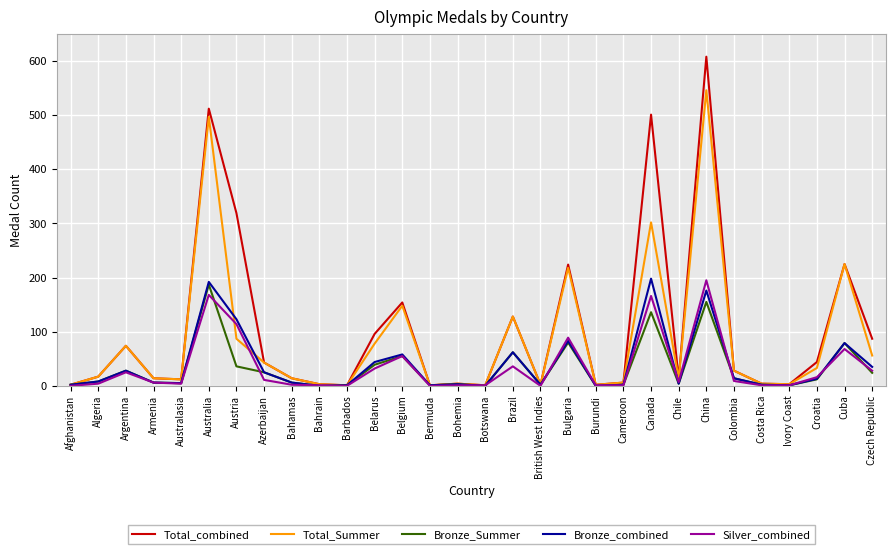

At which category does the chart reach its peak across all series?

China